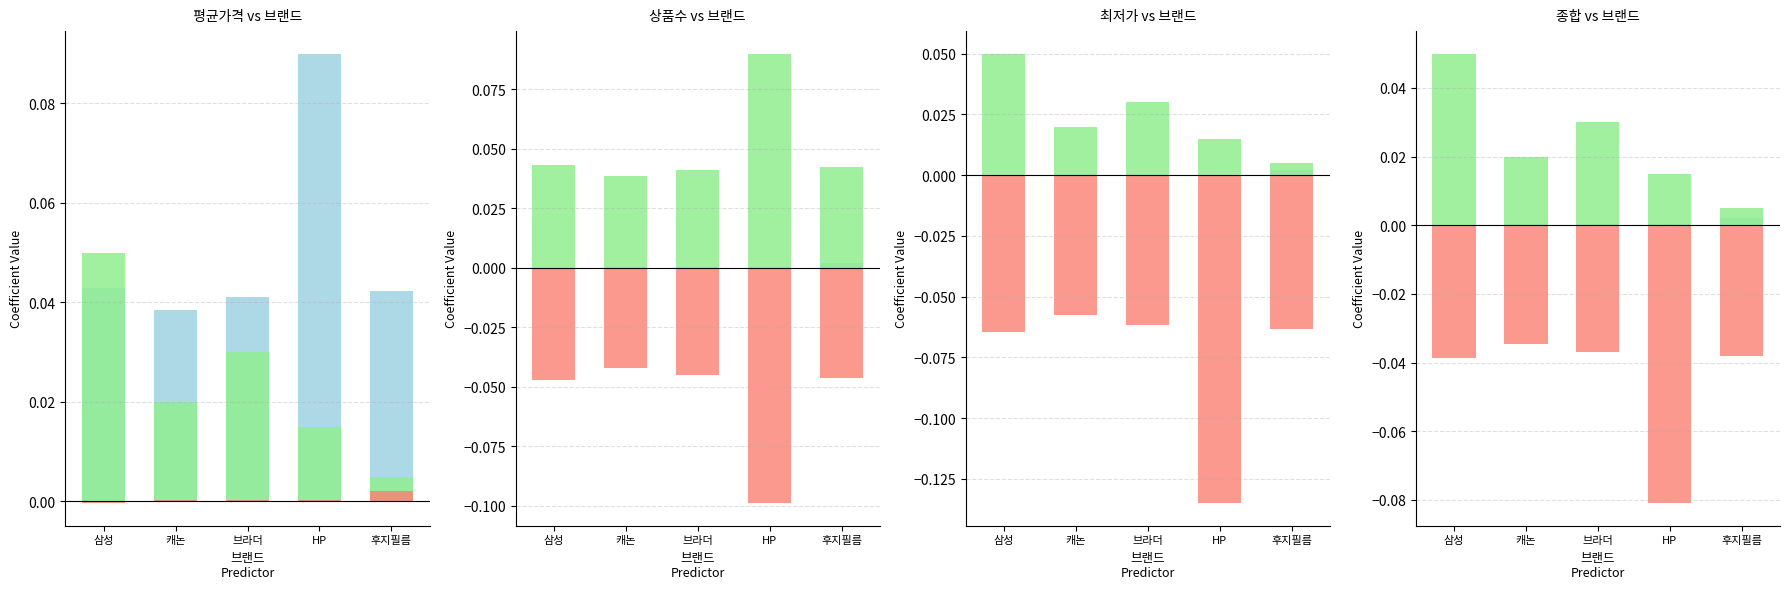

Which category has the highest value in the 최저가(정규화) series?

후지필름